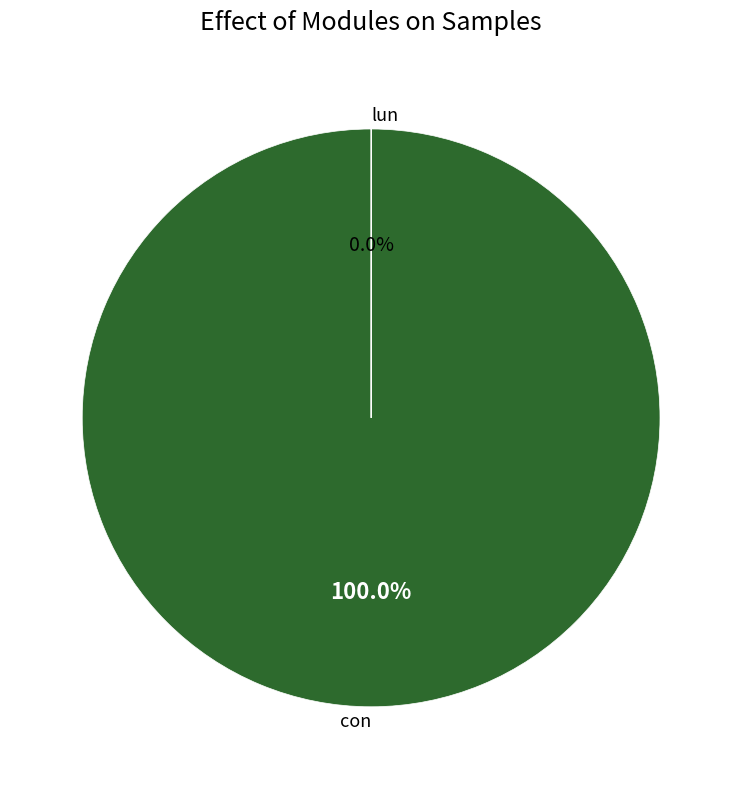

Rank the categories by value from highest to lowest.

con, lun